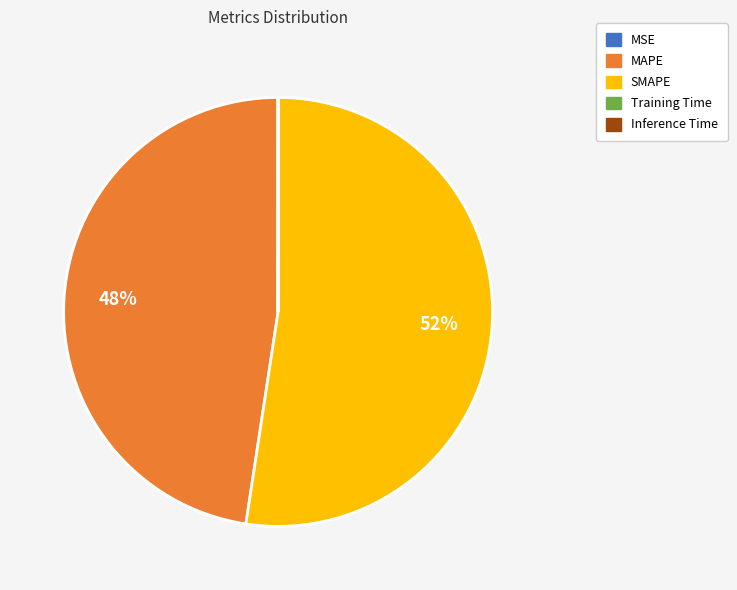

Does any single category account for the majority?

Yes